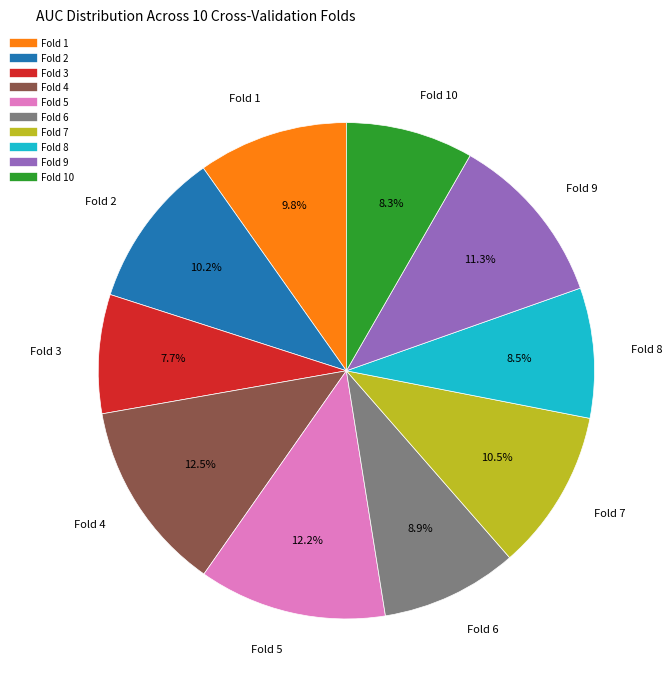

How many segments does this pie chart have?

10